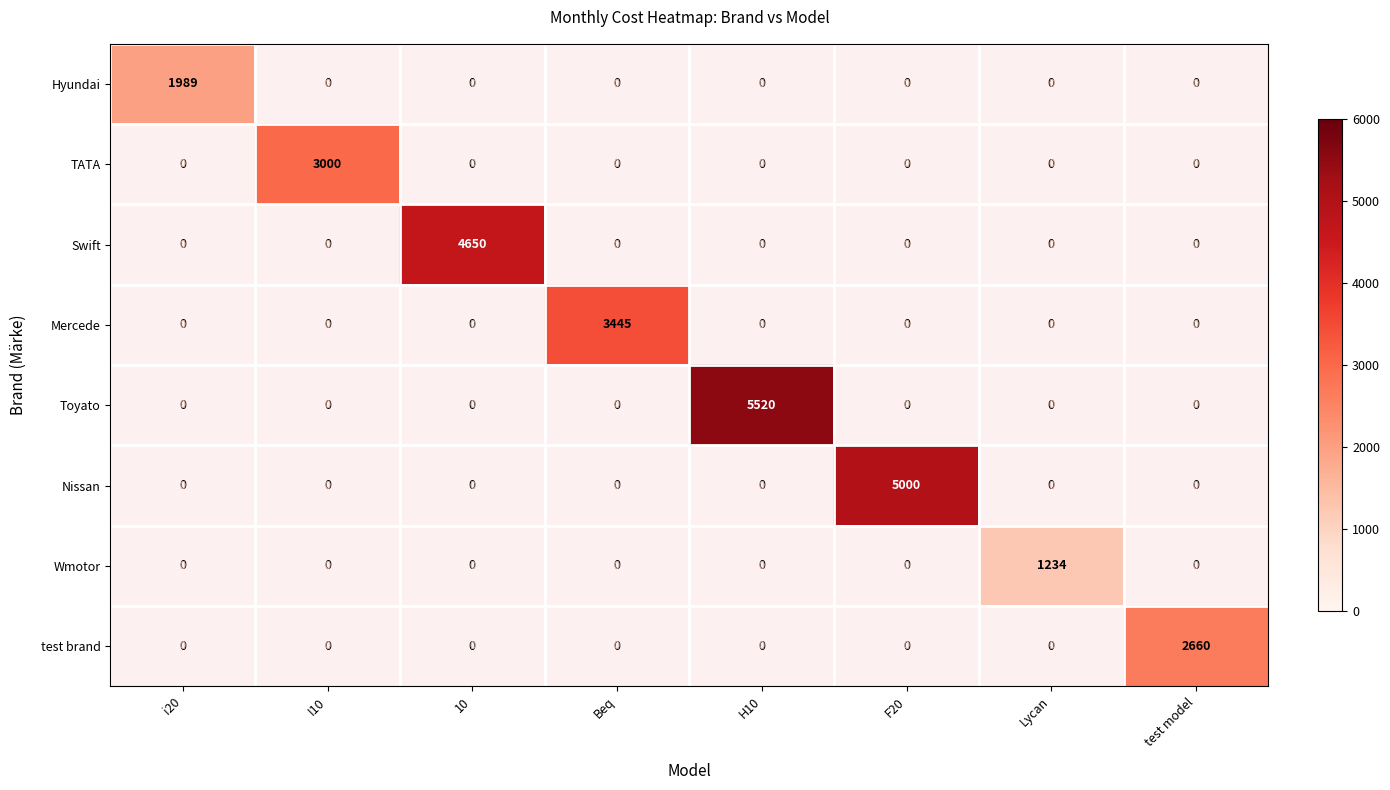

How many values in TATA are above zero?

1